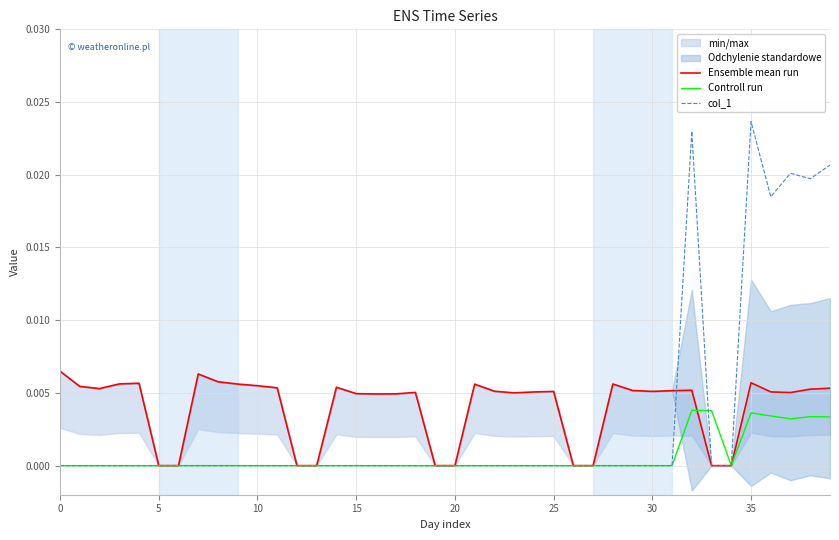

What is the label of the 3rd point from the right?

37